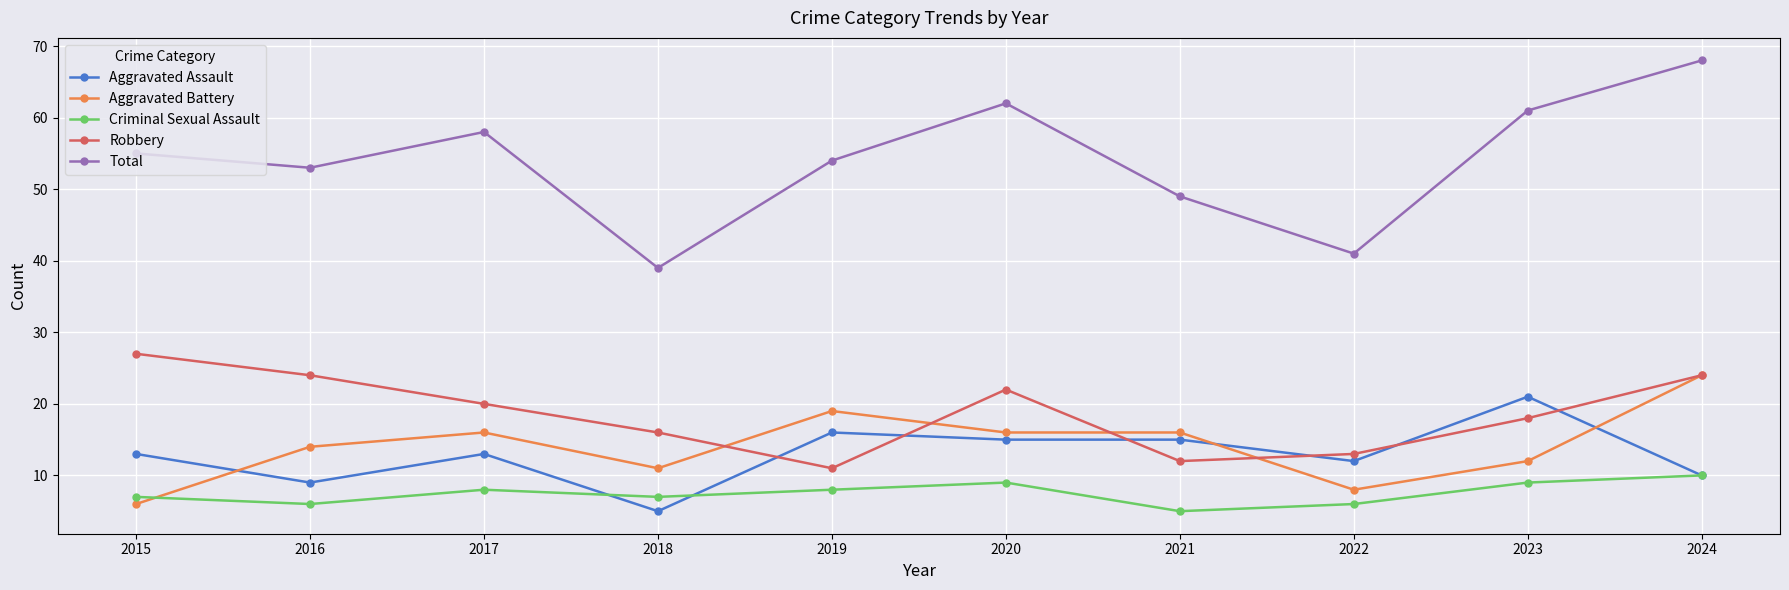

Where is the first local minimum for Total?

2016